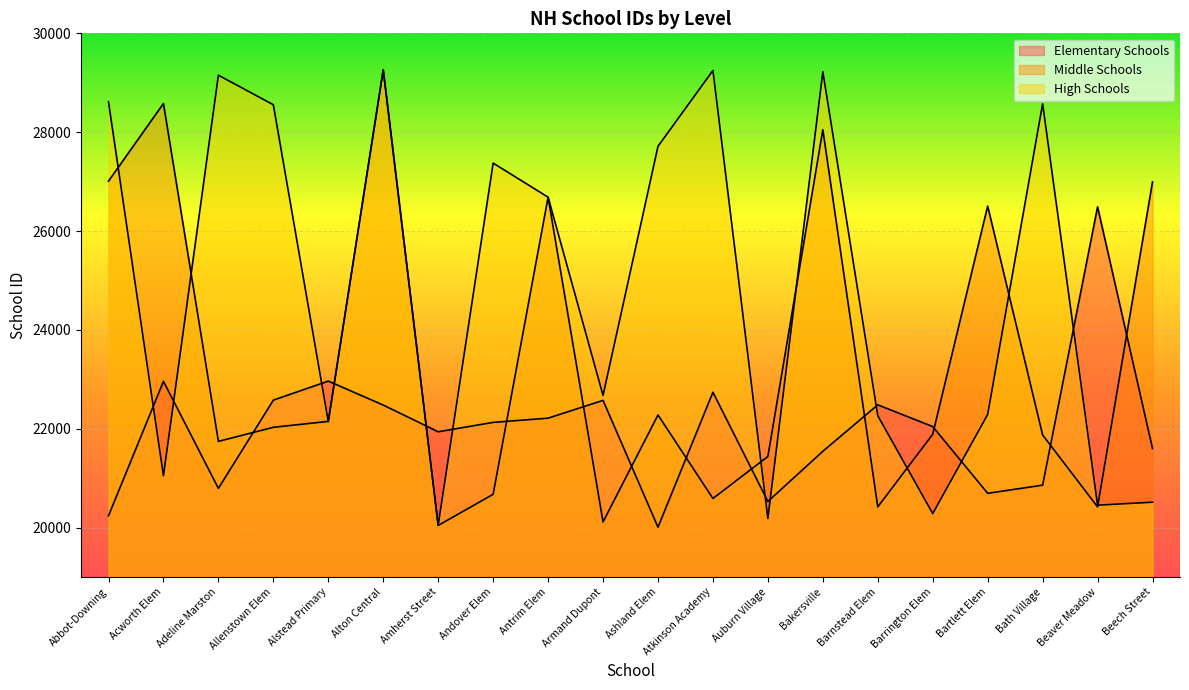

Reading left to right, list all the values displayed in this chart.

Elementary Schools: Abbot-Downing=20240	Acworth Elem=22960	Adeline Marston=20795	Allenstown Elem=22580	Alstead Primary=22965	Alton Central=22480	Amherst Street=21940	Andover Elem=22130	Antrim Elem=22215	Armand Dupont=22575	Ashland Elem=20010	Atkinson Academy=22740	Auburn Village=20530	Bakersville=21545	Barnstead Elem=22485	Barrington Elem=22045	Bartlett Elem=20695	Bath Village=20860	Beaver Meadow=26490	Beech Street=21600
Middle Schools: Abbot-Downing=27010	Acworth Elem=28580	Adeline Marston=21745	Allenstown Elem=22030	Alstead Primary=22150	Alton Central=29261	Amherst Street=20045	Andover Elem=20675	Antrim Elem=26685	Armand Dupont=20115	Ashland Elem=22280	Atkinson Academy=20590	Auburn Village=21440	Bakersville=28050	Barnstead Elem=20420	Barrington Elem=21890	Bartlett Elem=26505	Bath Village=21875	Beaver Meadow=20420	Beech Street=26995
High Schools: Abbot-Downing=28615	Acworth Elem=21050	Adeline Marston=29153	Allenstown Elem=28555	Alstead Primary=22145	Alton Central=29262	Amherst Street=20050	Andover Elem=27375	Antrim Elem=26685	Armand Dupont=22675	Ashland Elem=27715	Atkinson Academy=29248	Auburn Village=20185	Bakersville=29224	Barnstead Elem=22265	Barrington Elem=20285	Bartlett Elem=22290	Bath Village=28575	Beaver Meadow=20455	Beech Street=20515